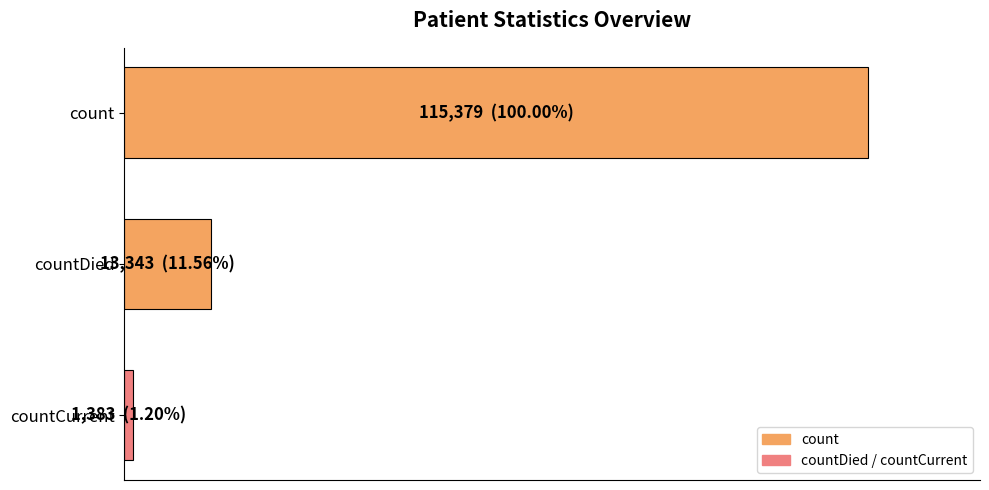

Which category has the lowest value across all series?

countCurrent